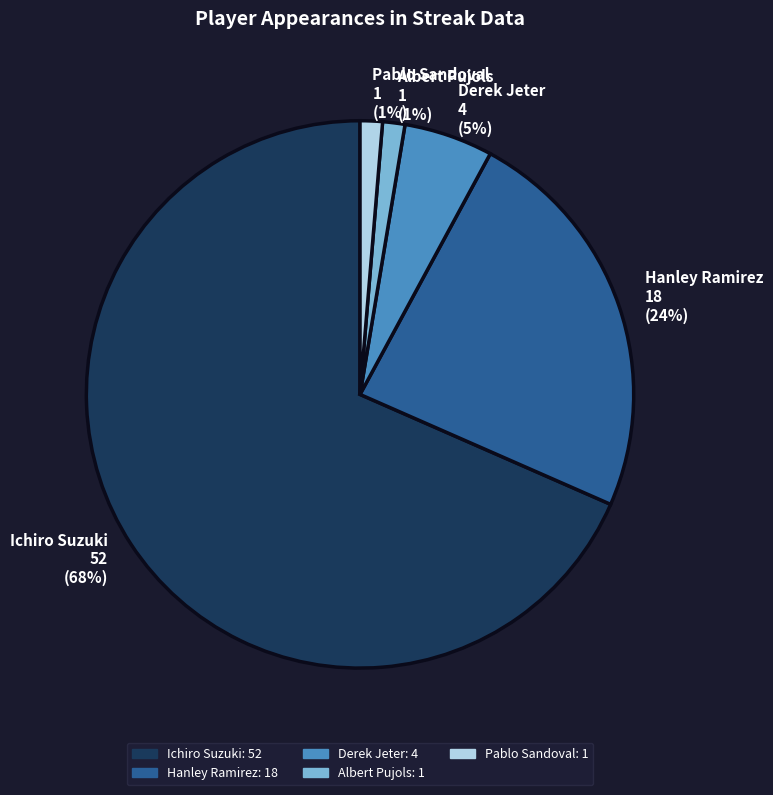

Do Pablo Sandoval and Ichiro Suzuki together represent more than half of the pie?

Yes